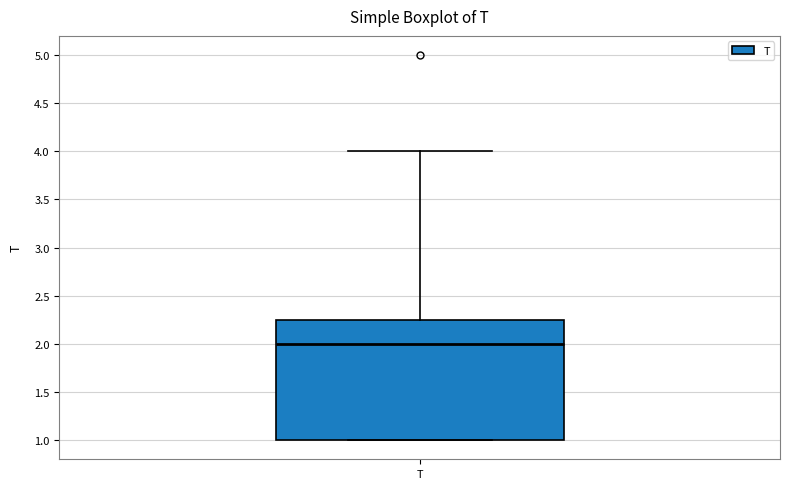

Where is the lower edge of the box for T on the y-axis? The values are not printed on the chart, so give them approximately, as read against the axis.

1.00